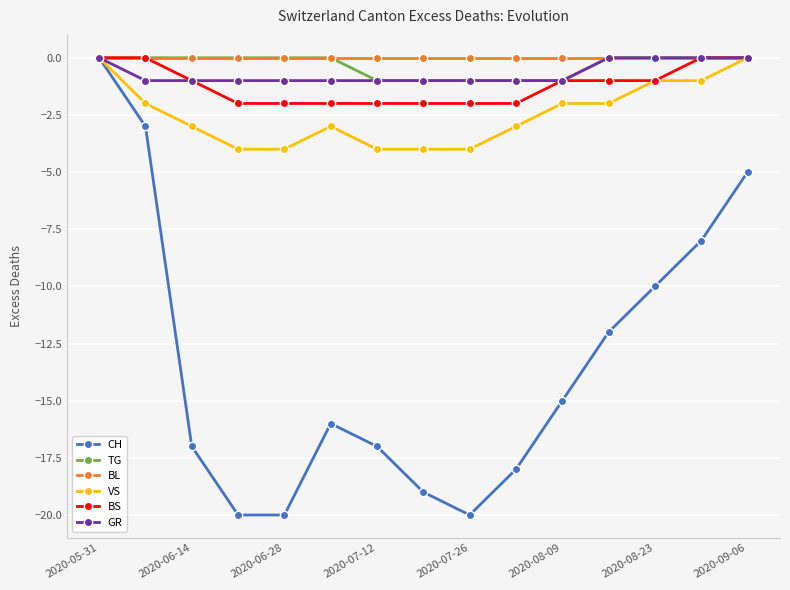

What is the value of the BS point at the 11th from the left?

-1